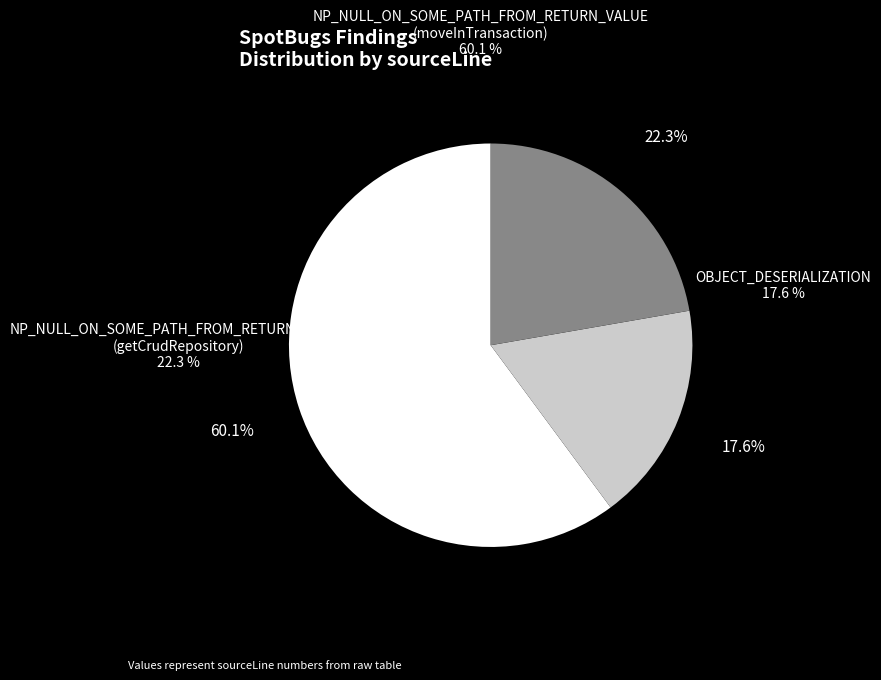

Is the sum of NP_NULL_ON_SOME_PATH_FROM_RETURN_VALUE (moveInTransaction) and NP_NULL_ON_SOME_PATH_FROM_RETURN_VALUE (getCrudRepository) greater than half?

Yes